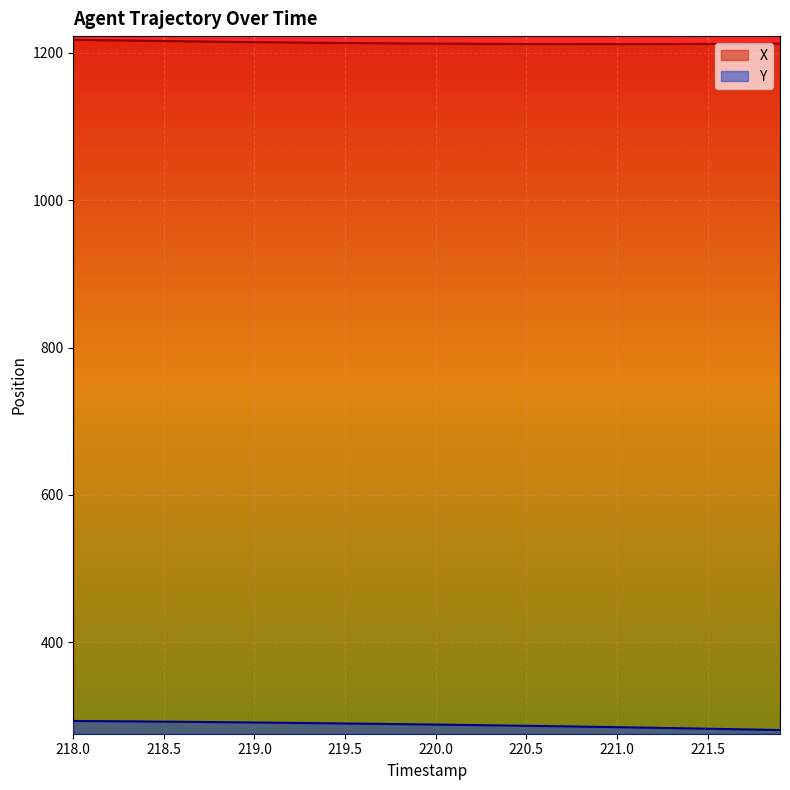

What is the difference between the maximum and minimum values in the X series?

5.8